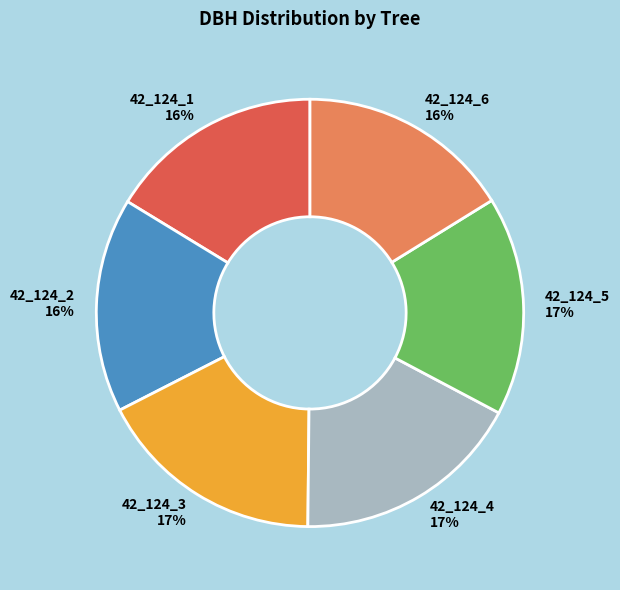

What is the ratio of the value at 42_124_4 to the value at 42_124_2?

1.1